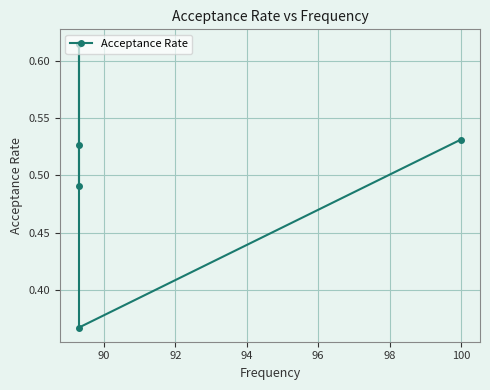

The value at 100 is 0.5. True or false?

True